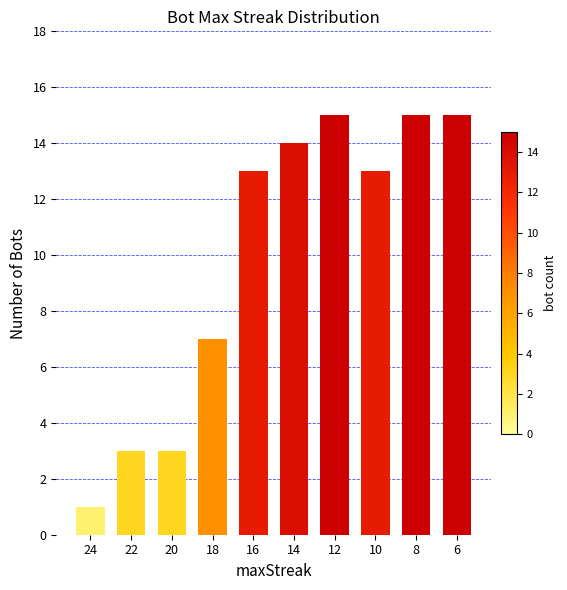

What is the value of the 10th bar from the left?

15